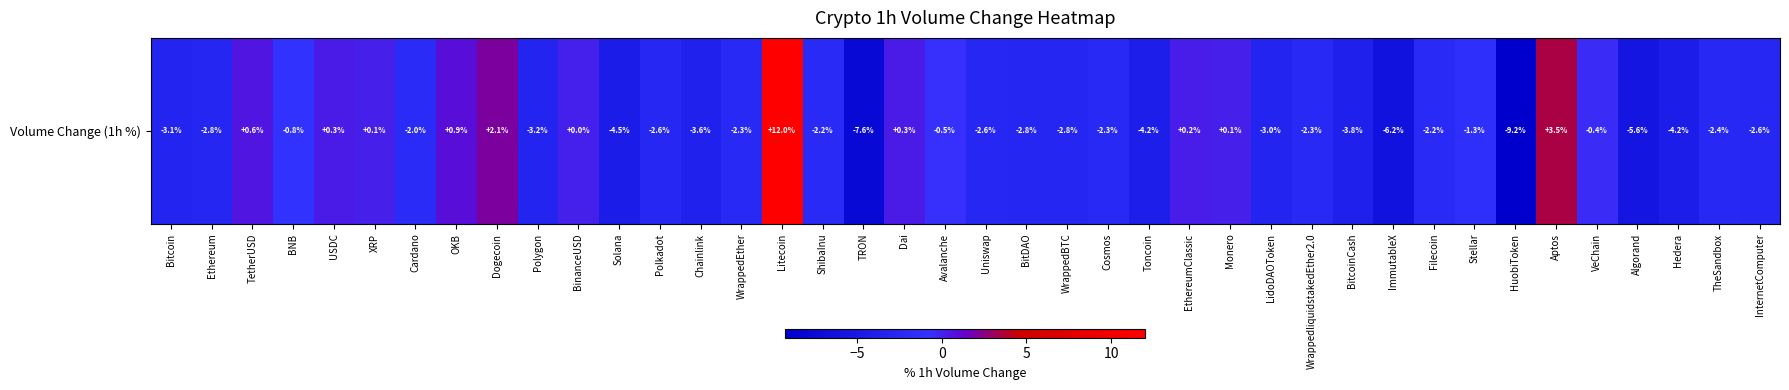

What is the difference between the values at WrappedliquidstakedEther2.0 and Filecoin?

0.1